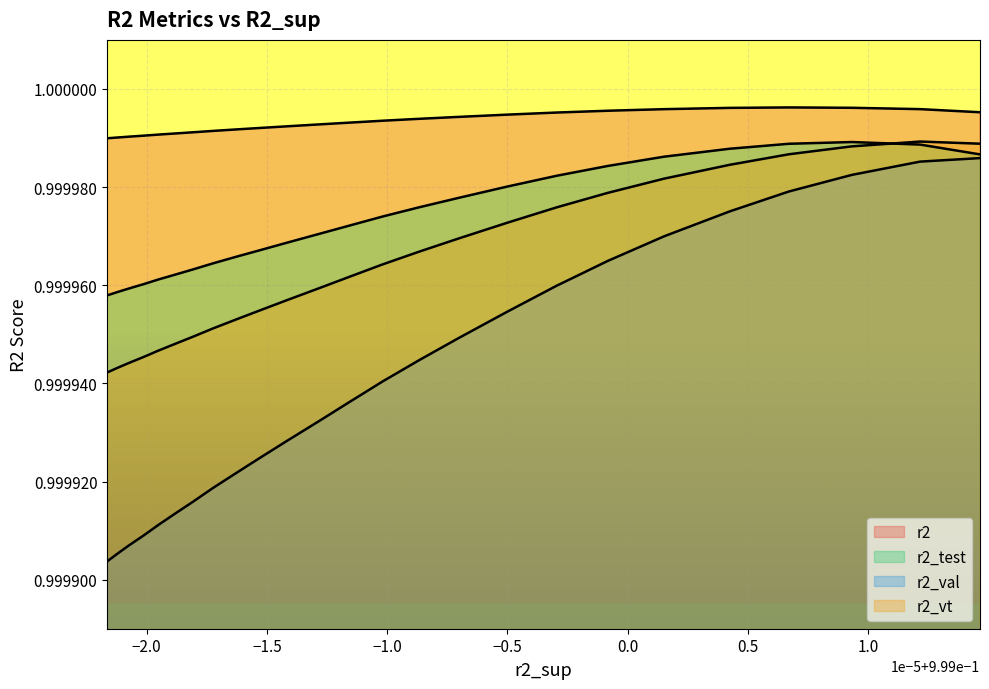

How many lines are shown in the chart?

4